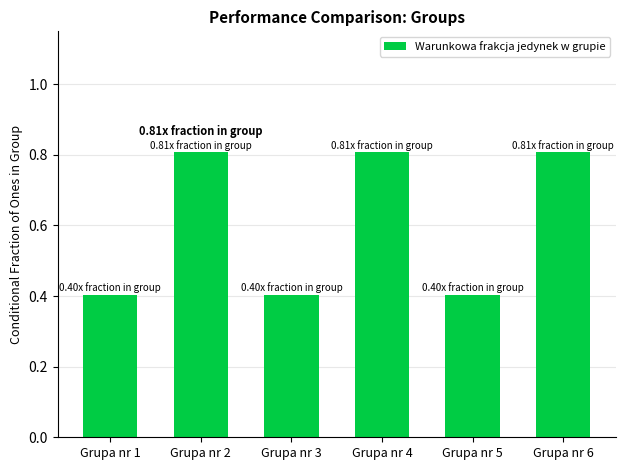

What is the sum of all values?

3.6